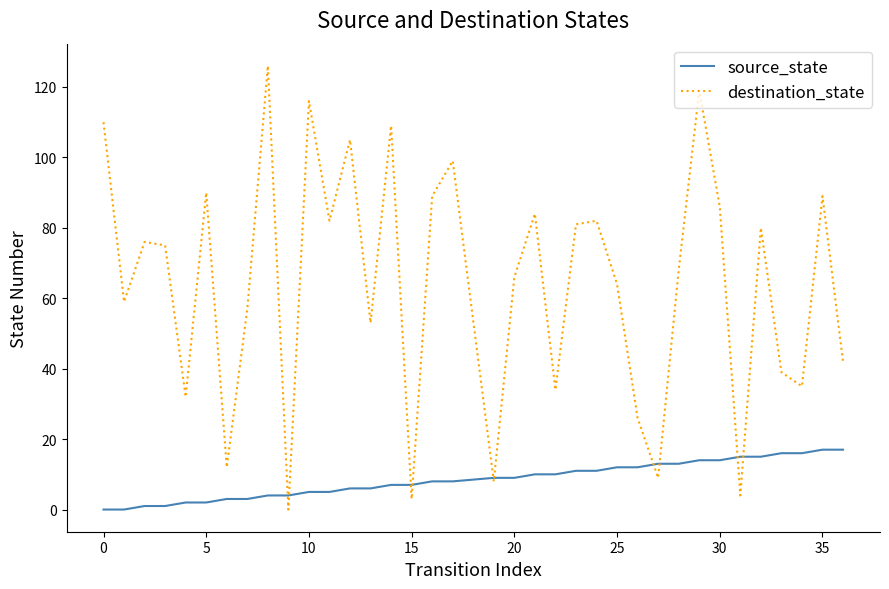

Rank the series by their maximum value, from highest to lowest.

destination_state, source_state